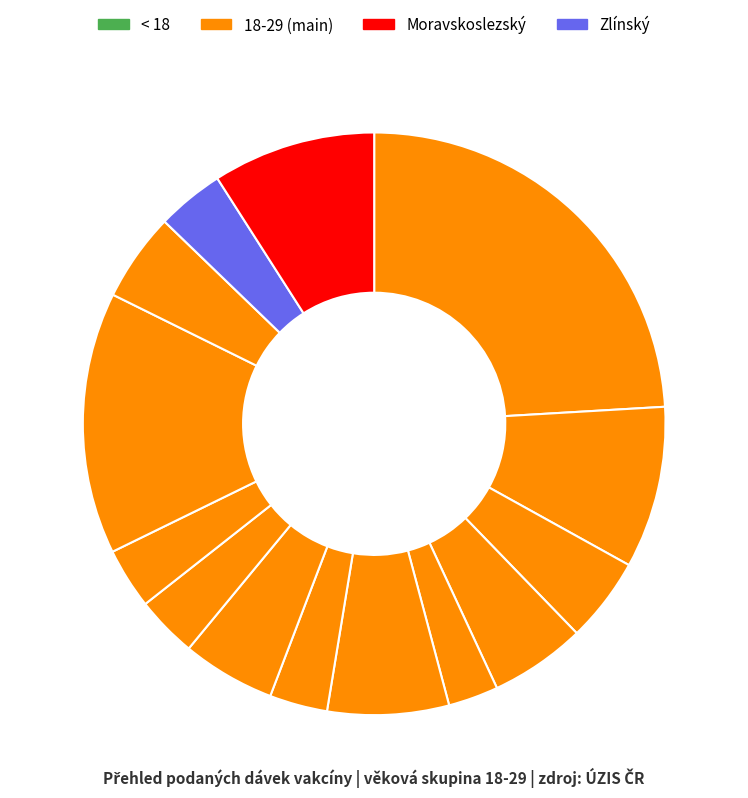

How many slices are in this pie chart?

14